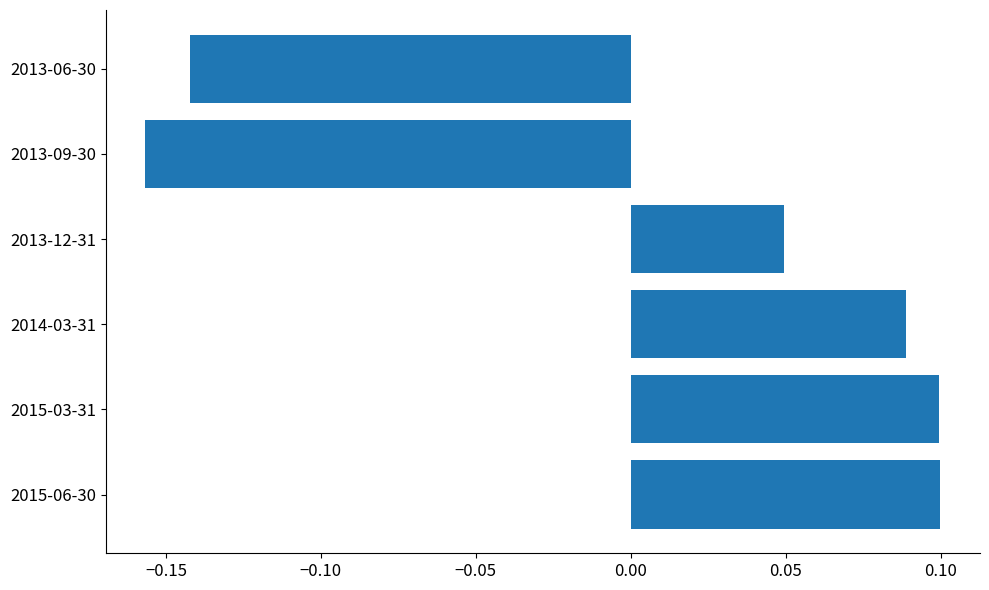

Which label corresponds to the smallest value in the chart?

2013-09-30